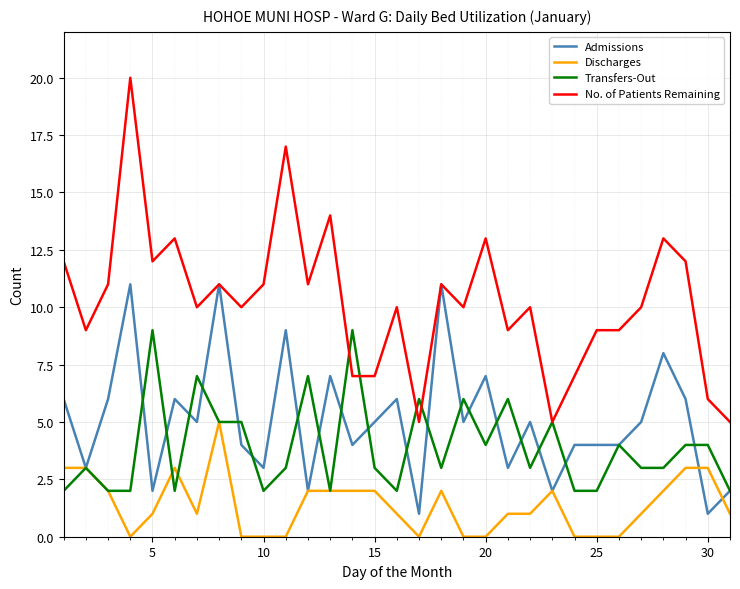

List the series in order of their peak value, lowest first.

Discharges, Transfers-Out, Admissions, No. of Patients Remaining